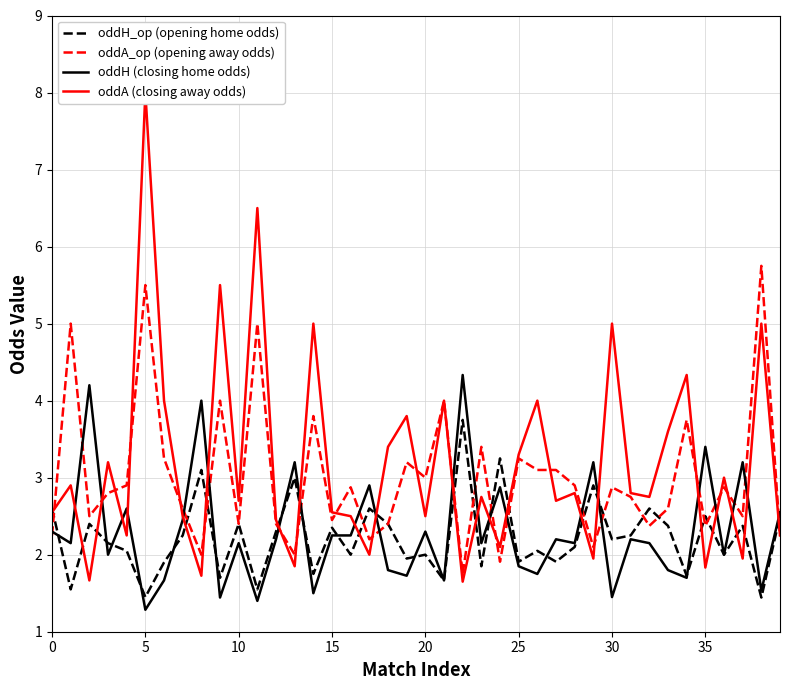

Which series changed the most between 10 and 25?

oddA_op (opening away odds)